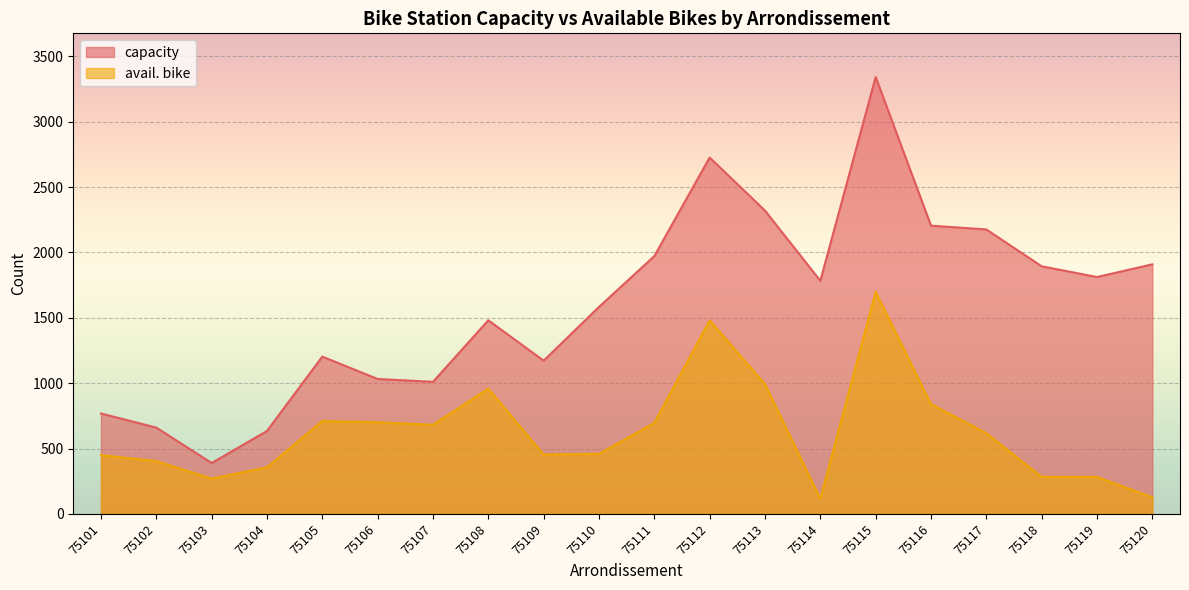

Where is the first local minimum for avail. bike?

75103